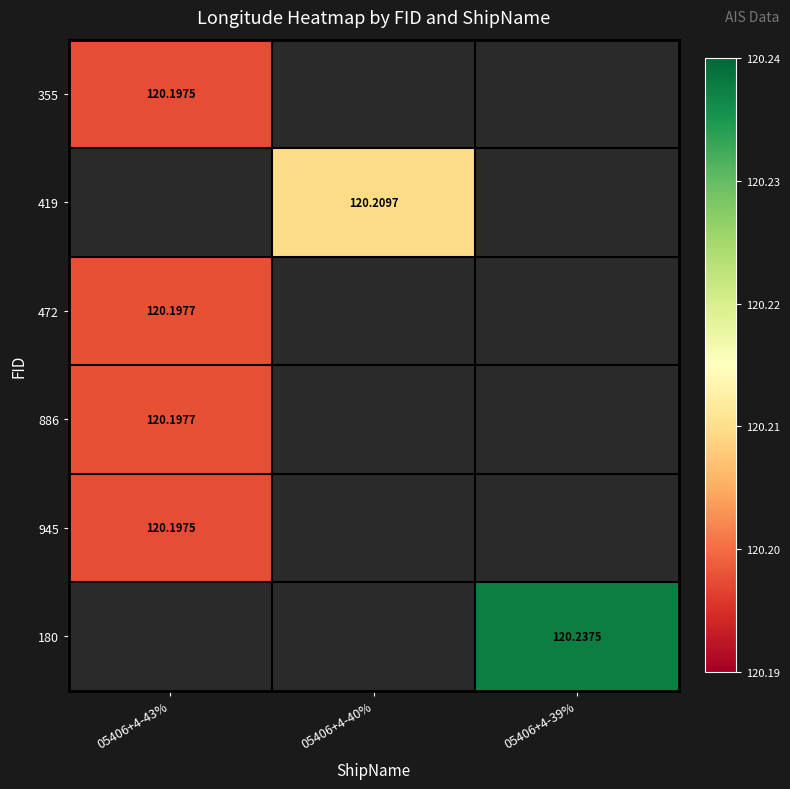

Is it true that 419 equals 192.4 at 05406+4-40%?

False